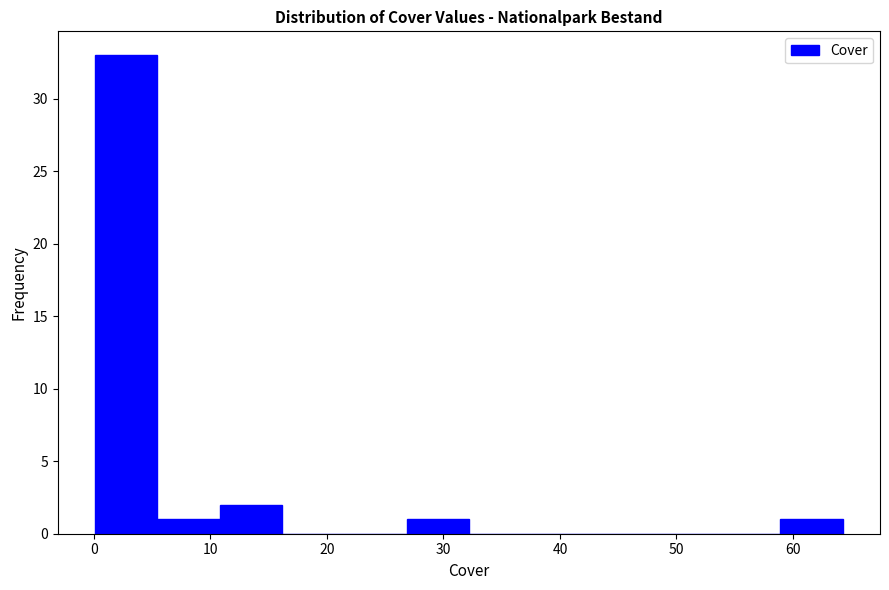

Reading left to right, list every bar in this chart as the range it spans on the x-axis followed by its height. Neither the bar edges nor the heights are printed on the chart, so give them approximately, as read against the axes.

0 to 5: 33
5 to 11: 1
11 to 16: 2
16 to 21: 0
21 to 27: 0
27 to 32: 1
32 to 38: 0
38 to 43: 0
43 to 48: 0
48 to 54: 0
54 to 59: 0
59 to 64: 1